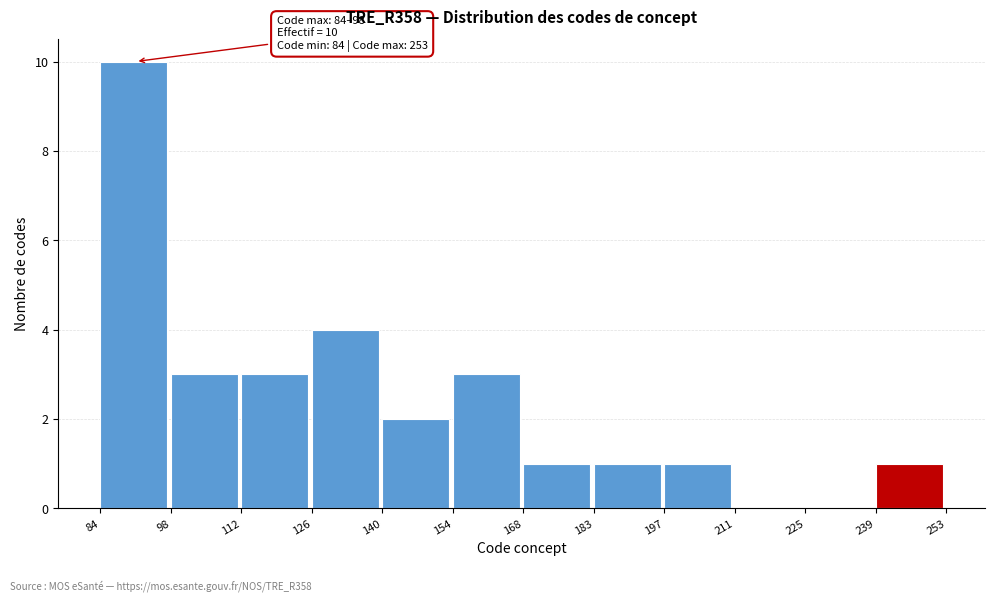

Which range on the x-axis has the tallest bar?

84 to 98